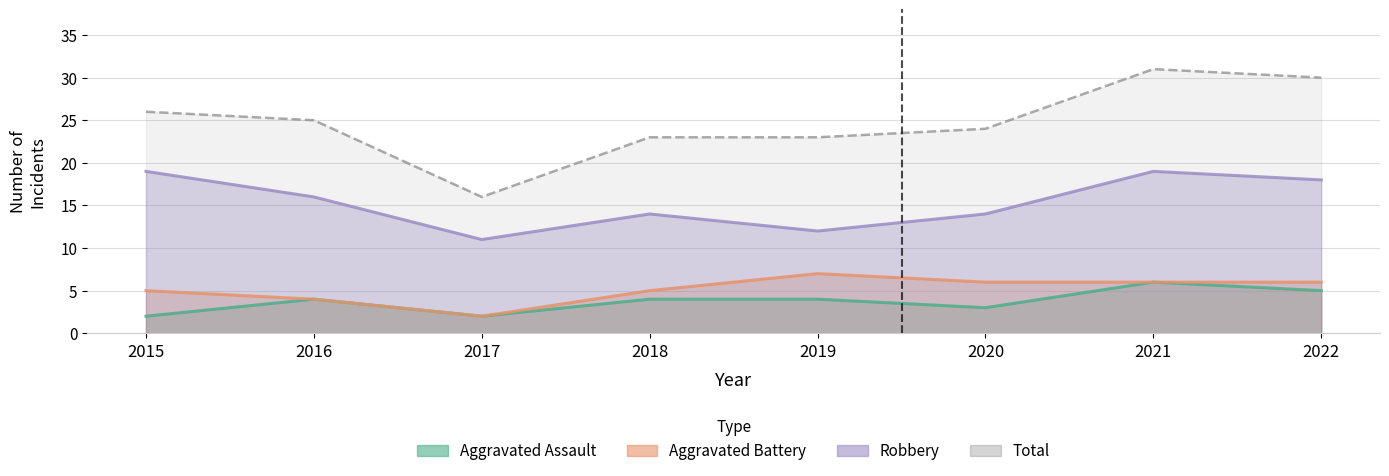

At which label is Robbery closest to 15?

2016